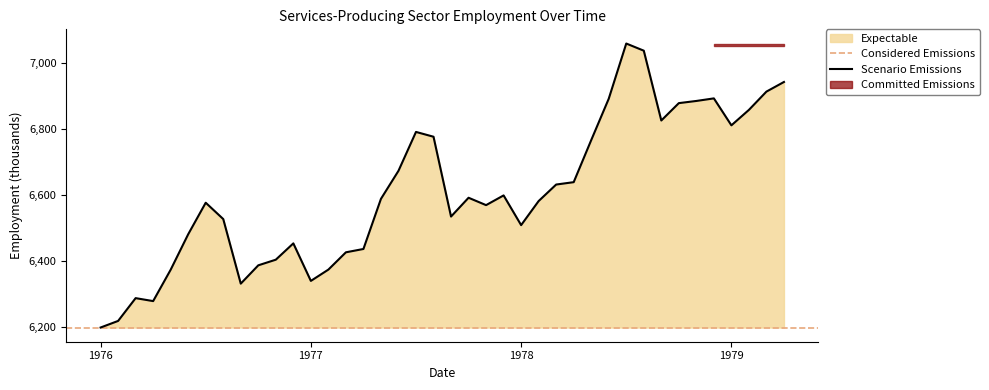

How many values are below 6588?

20